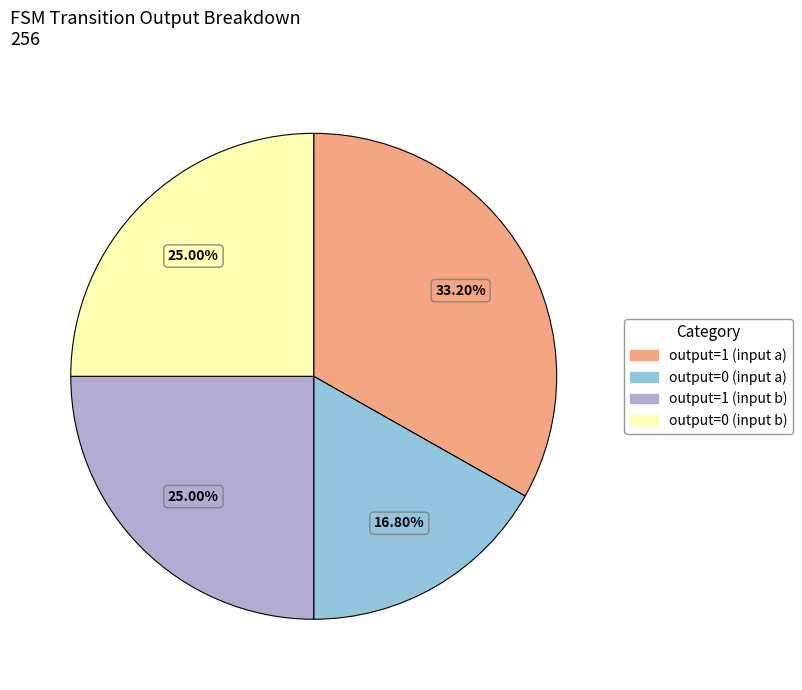

Is output=1 (input a) the majority of the pie?

No